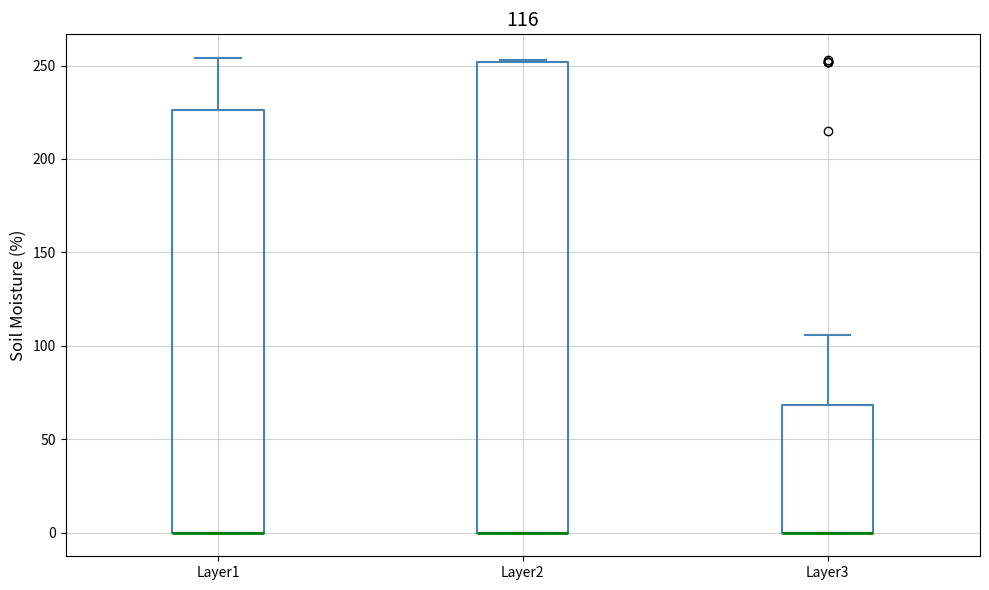

Which box is the tallest, from its lower edge to its upper edge?

Layer2